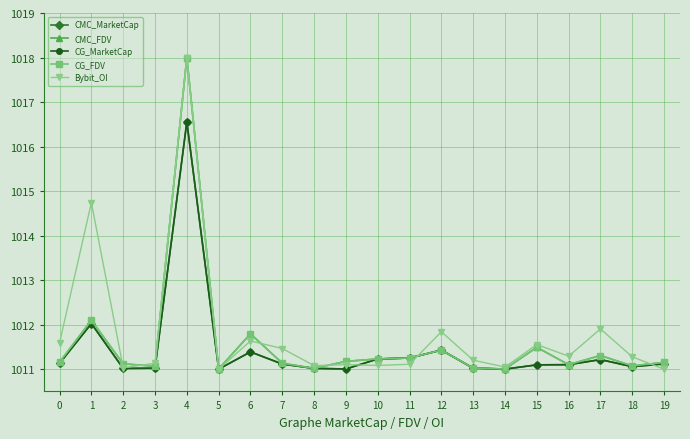

Which series changed the most between 7 and 11?

Bybit_OI